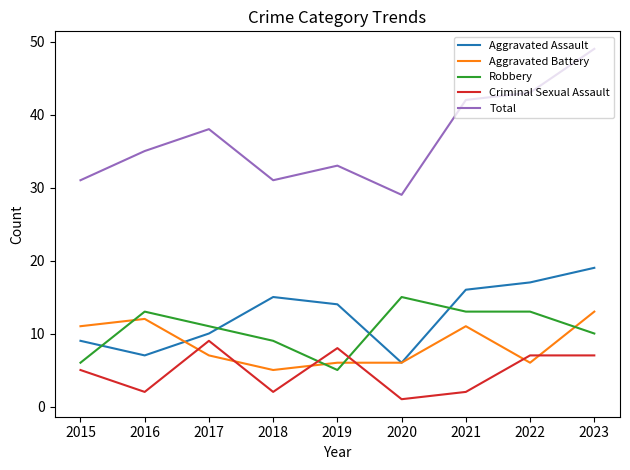

True or false: Aggravated Battery and Robbery intersect in this chart.

True